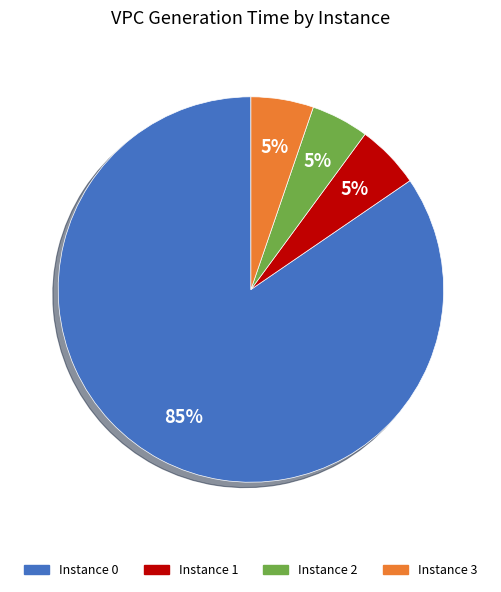

How many slices are in this pie chart?

4